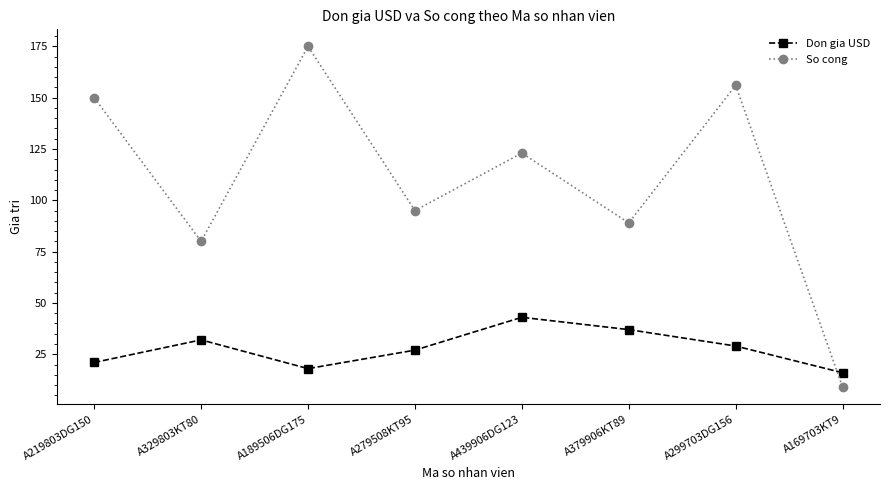

What is the maximum value shown in the chart?

175